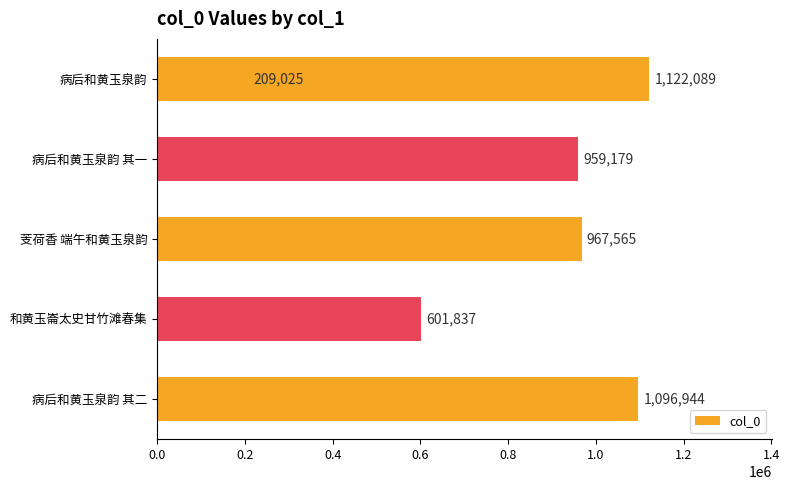

What is the sum of all values?

4956639